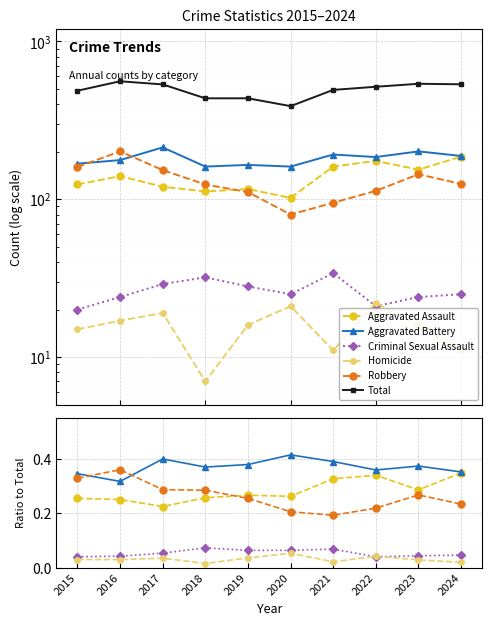

What is the total value across all series at 2022?

517.0